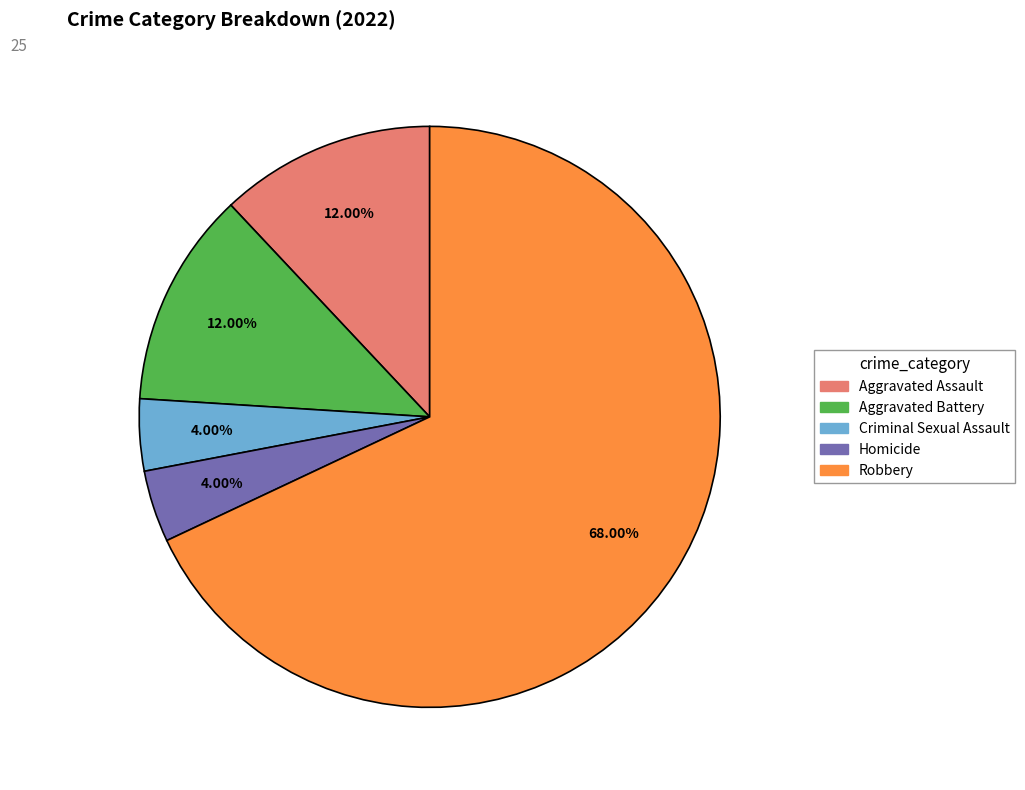

Which slice is the largest?

Robbery